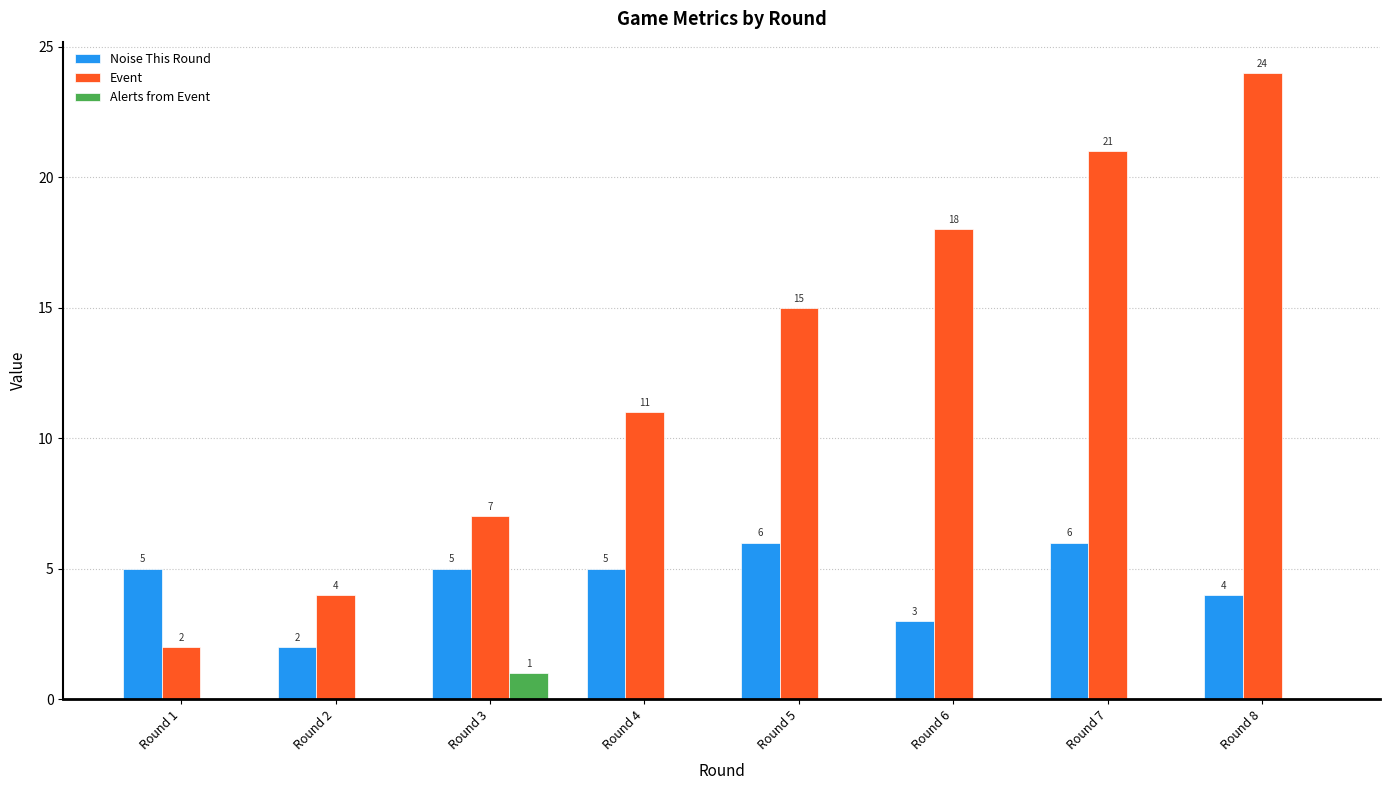

What is the approximate value of Noise This Round at Round 5?

6